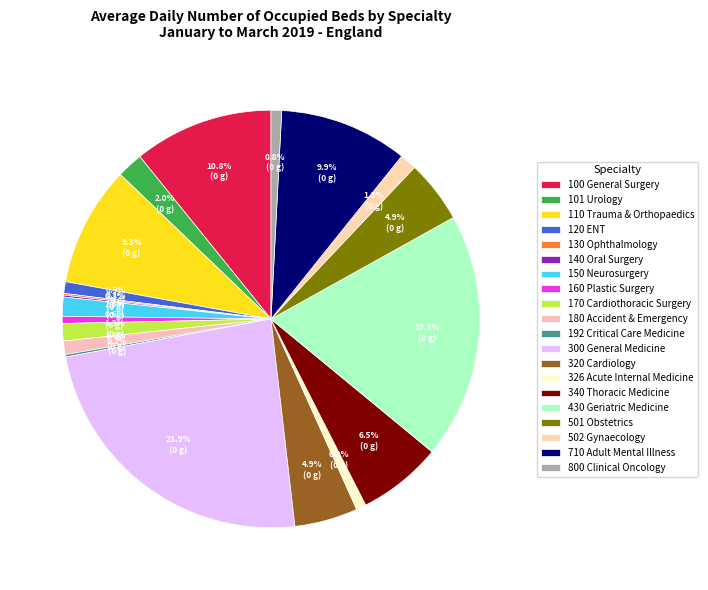

What percentage is the 340 Thoracic Medicine slice, to the nearest percent?

7%